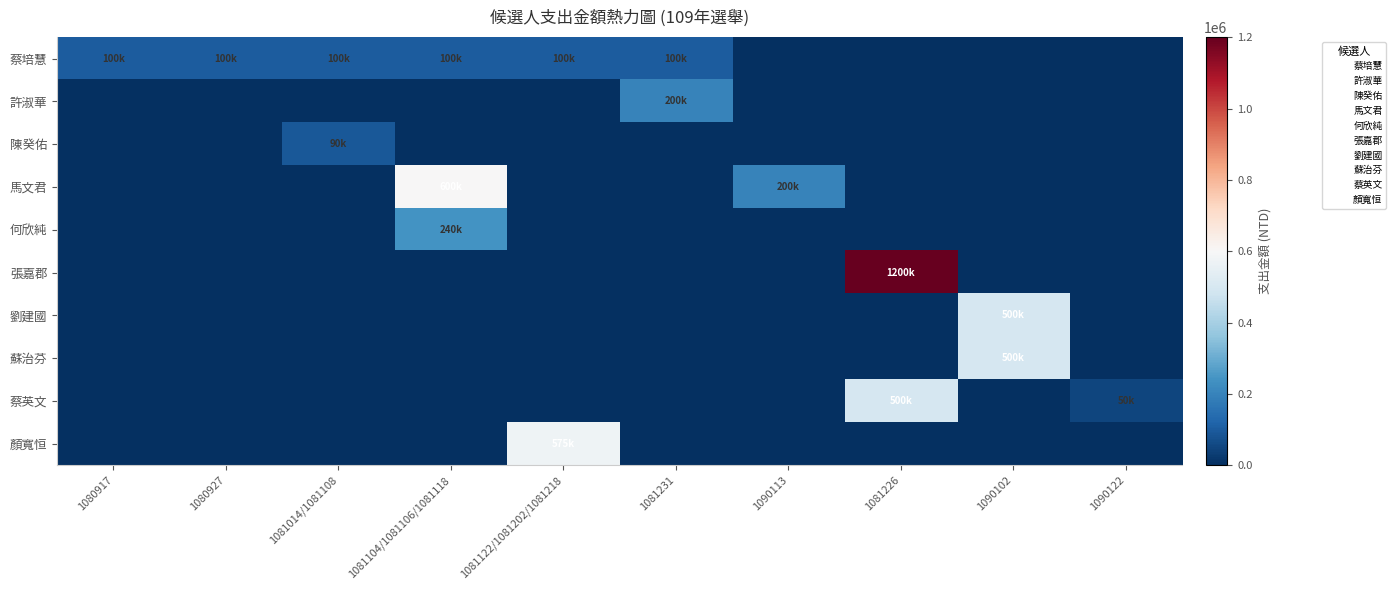

Reading right to left, extract all data points from this chart.

蔡培慧: 1090122=0	1090102=0	1081226=0	1090113=0	1081231=100000	1081122/1081202/1081218=100000	1081104/1081106/1081118=100000	1081014/1081108=100000	1080927=100000	1080917=100000
許淑華: 1090122=0	1090102=0	1081226=0	1090113=0	1081231=200000	1081122/1081202/1081218=0	1081104/1081106/1081118=0	1081014/1081108=0	1080927=0	1080917=0
陳癸佑: 1090122=0	1090102=0	1081226=0	1090113=0	1081231=0	1081122/1081202/1081218=0	1081104/1081106/1081118=0	1081014/1081108=90000	1080927=0	1080917=0
馬文君: 1090122=0	1090102=0	1081226=0	1090113=200000	1081231=0	1081122/1081202/1081218=0	1081104/1081106/1081118=600000	1081014/1081108=0	1080927=0	1080917=0
何欣純: 1090122=0	1090102=0	1081226=0	1090113=0	1081231=0	1081122/1081202/1081218=0	1081104/1081106/1081118=240000	1081014/1081108=0	1080927=0	1080917=0
張嘉郡: 1090122=0	1090102=0	1081226=1200000	1090113=0	1081231=0	1081122/1081202/1081218=0	1081104/1081106/1081118=0	1081014/1081108=0	1080927=0	1080917=0
劉建國: 1090122=0	1090102=500000	1081226=0	1090113=0	1081231=0	1081122/1081202/1081218=0	1081104/1081106/1081118=0	1081014/1081108=0	1080927=0	1080917=0
蘇治芬: 1090122=0	1090102=500000	1081226=0	1090113=0	1081231=0	1081122/1081202/1081218=0	1081104/1081106/1081118=0	1081014/1081108=0	1080927=0	1080917=0
蔡英文: 1090122=50000	1090102=0	1081226=500000	1090113=0	1081231=0	1081122/1081202/1081218=0	1081104/1081106/1081118=0	1081014/1081108=0	1080927=0	1080917=0
顏寬恒: 1090122=0	1090102=0	1081226=0	1090113=0	1081231=0	1081122/1081202/1081218=575000	1081104/1081106/1081118=0	1081014/1081108=0	1080927=0	1080917=0